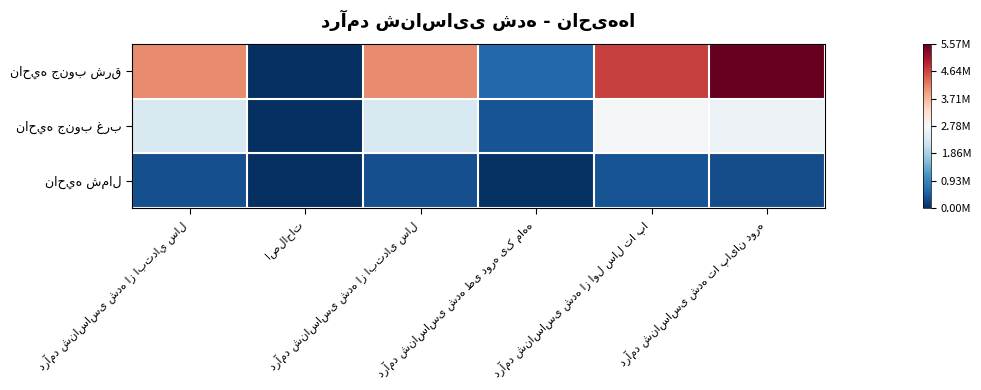

At which category does the chart reach its minimum across all series?

اصلاحات